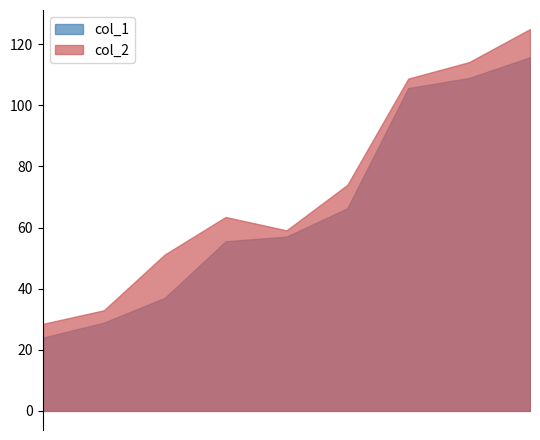

Reading right to left, list all the values displayed in this chart.

col_1: 2=115.7	7=109.0	9=105.7	6=66.3	3=57.0	5=55.5	4=37.0	2=28.9	1=24.0
col_2: 2=125.0	7=114.2	9=108.8	6=74.0	3=59.1	5=63.5	4=51.2	2=32.9	1=28.5